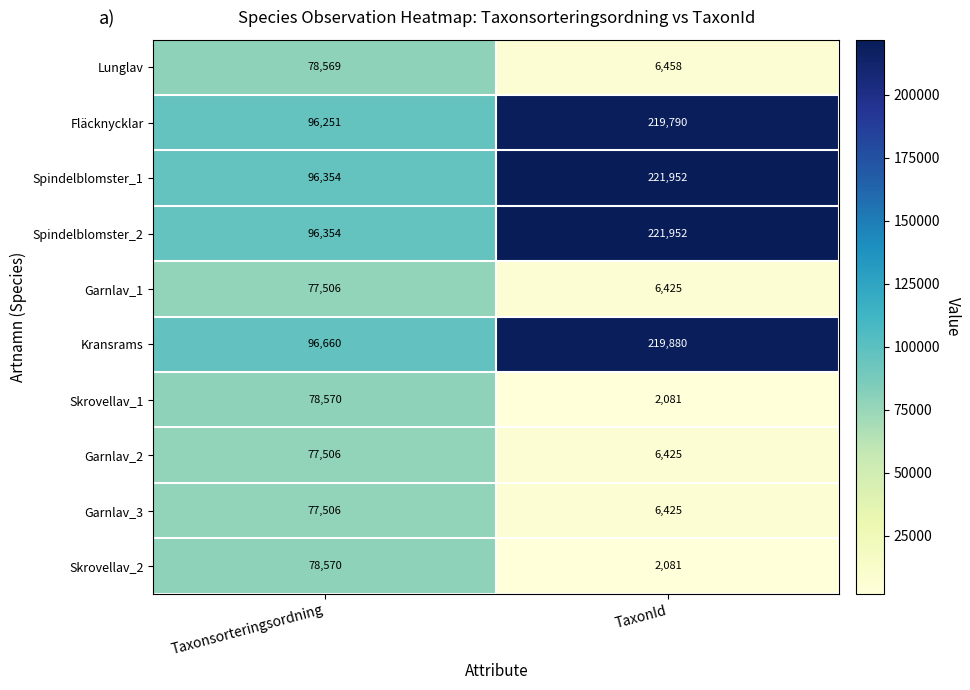

The Skrovellav_1 series shows 523 at TaxonId. True or false?

False